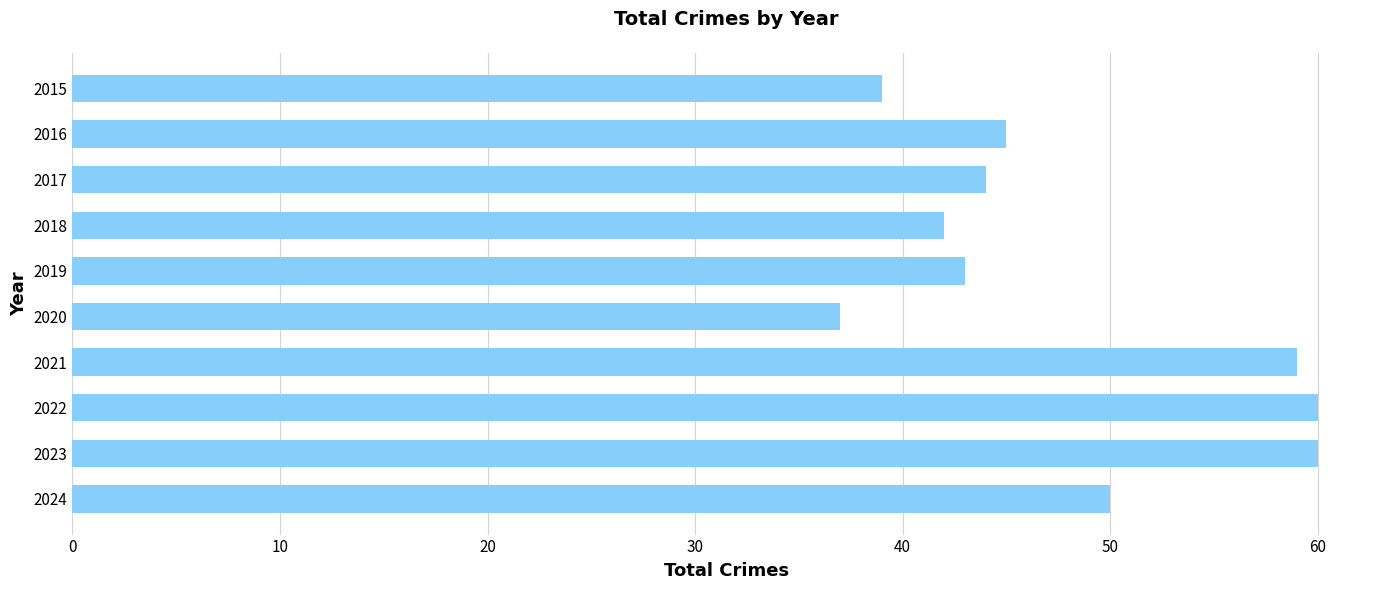

What is the difference between the second highest and second lowest values?

21